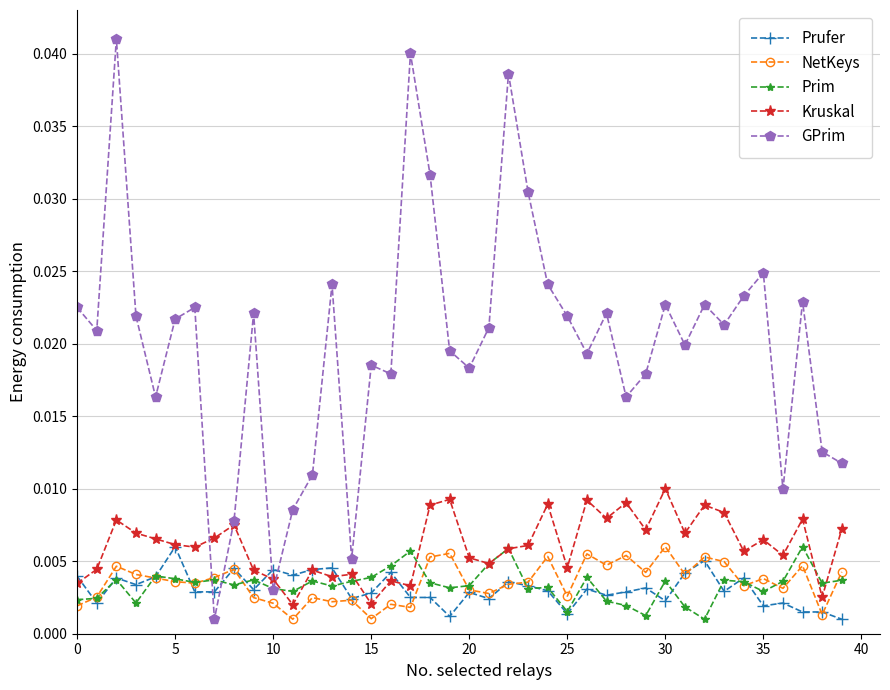

At how many categories does at least one series exceed 0?

40